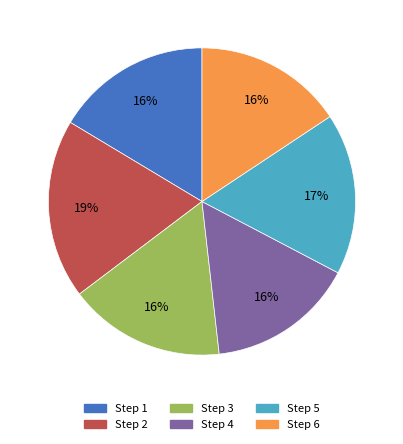

True or false: Step 3 accounts for 16% of the total.

True